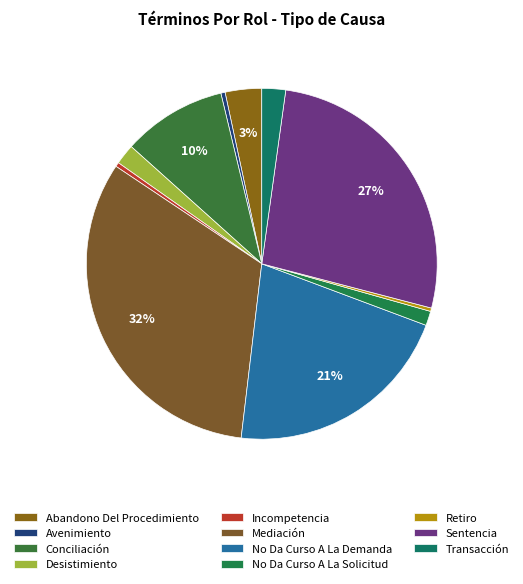

Approximately how many times larger is the value at Transacción compared to Sentencia?

0.1